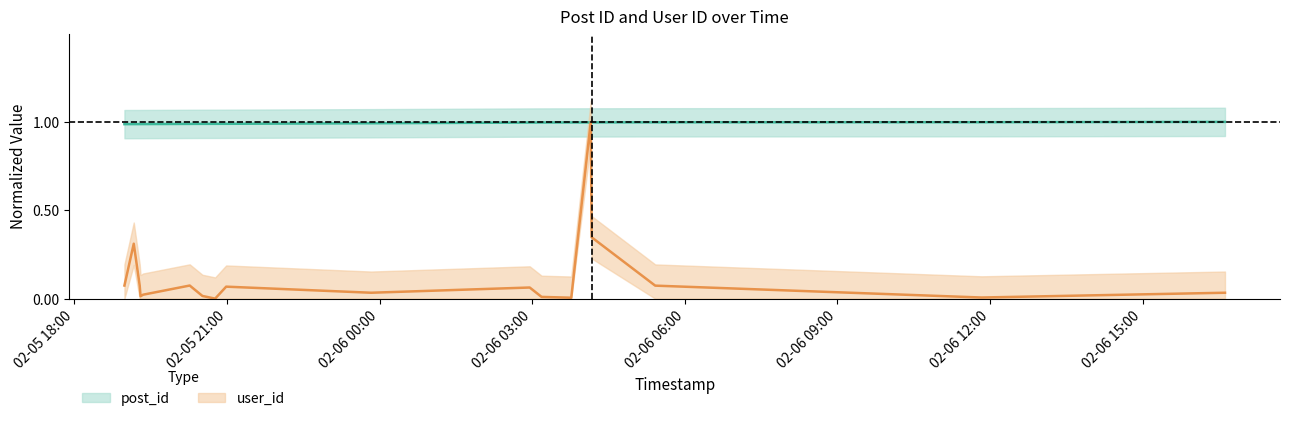

How many interior local peaks does the user_id series have?

5